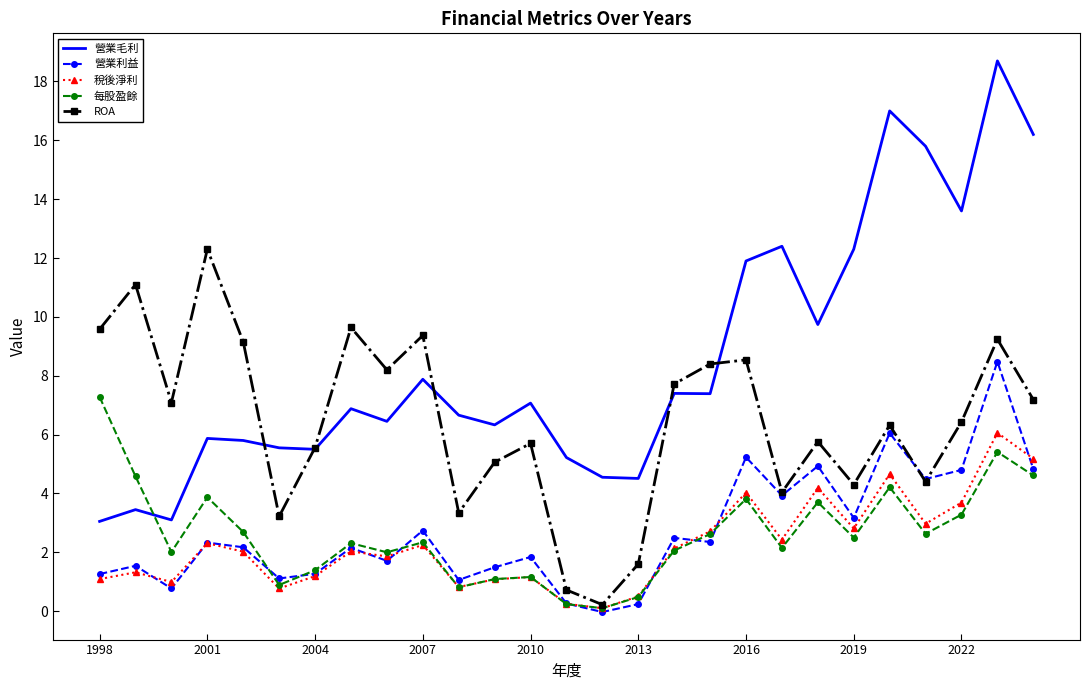

What is the greatest value displayed?

18.7